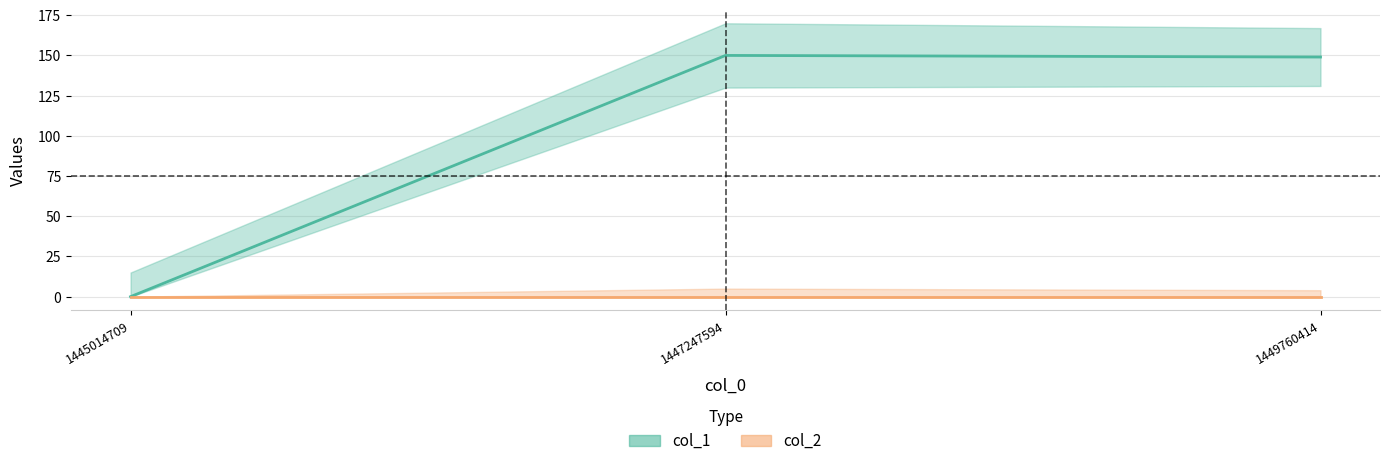

At which category does the chart reach its peak across all series?

1447247594